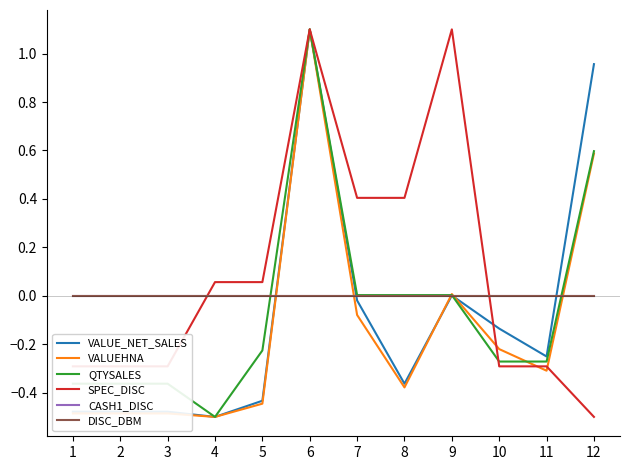

What is the greatest value displayed?

1.1